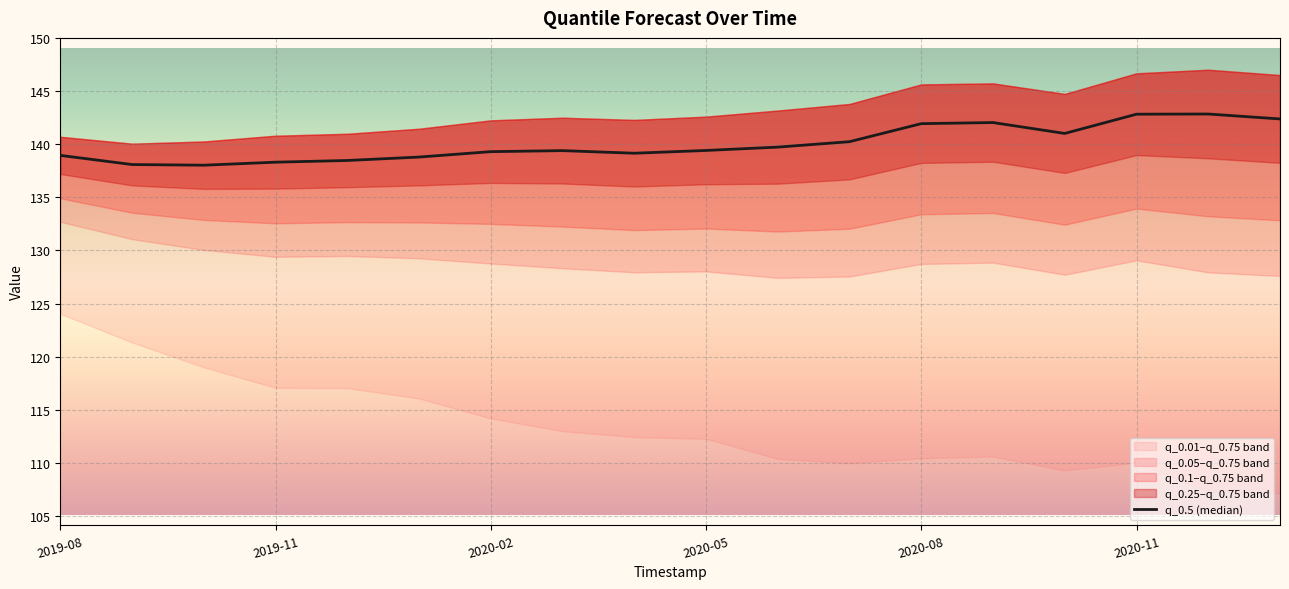

What is the difference between the values at 2020-11 and 2020-08?

0.3